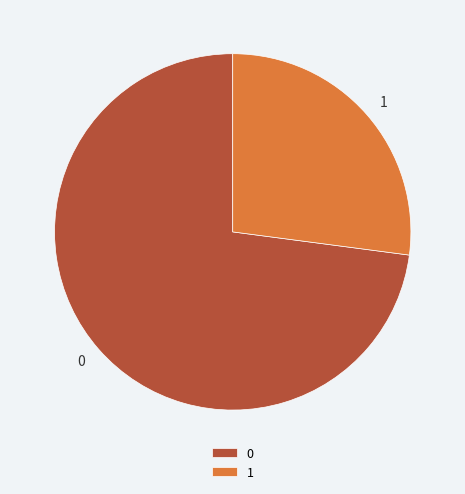

Rank the categories by value from highest to lowest.

0, 1